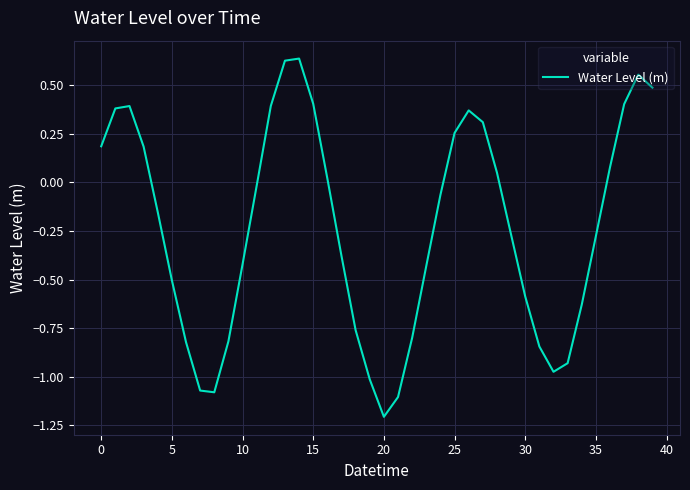

What is the minimum value shown in the chart?

-1.2